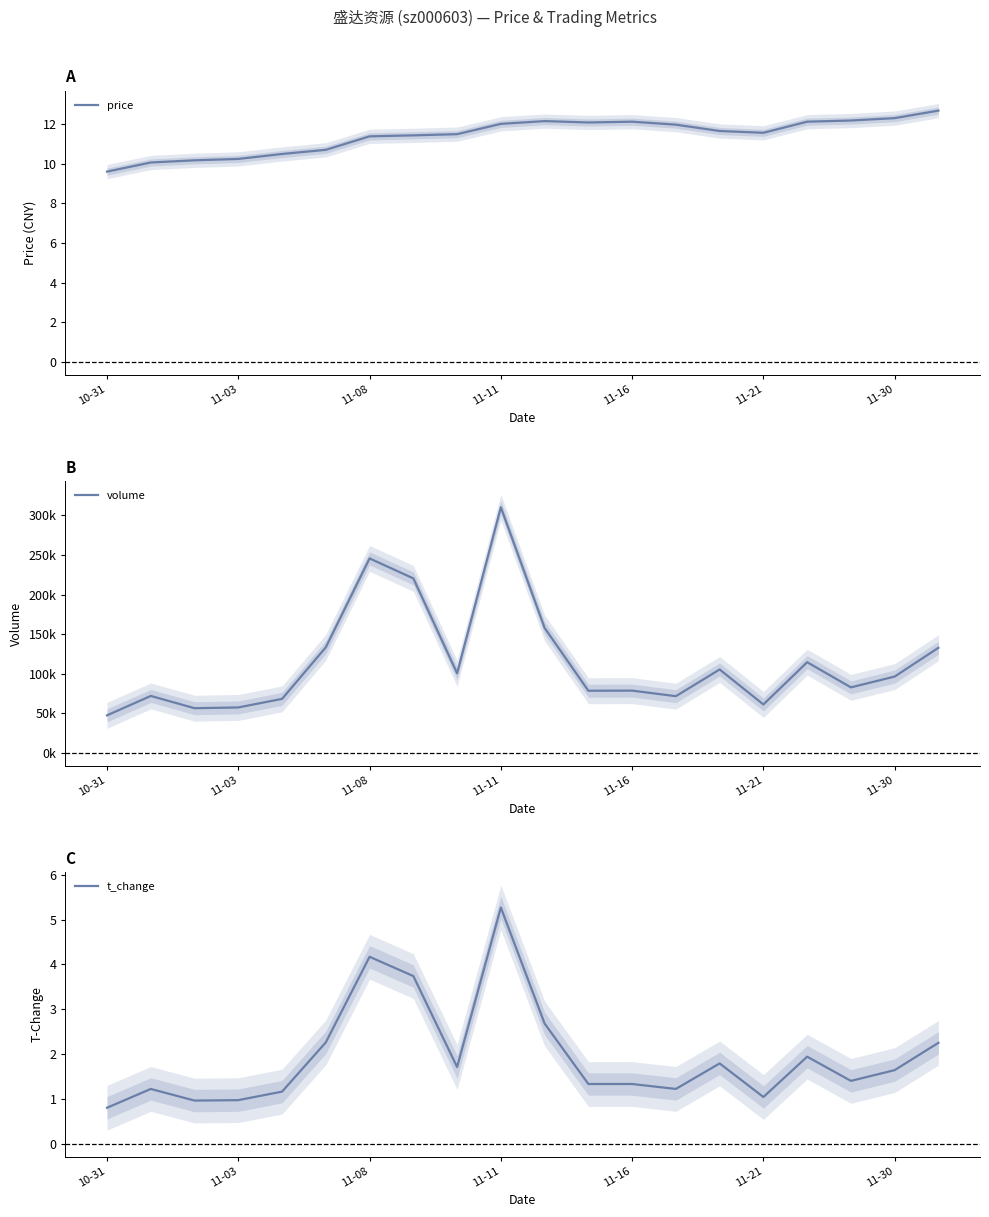

What is the highest value of the t_change series?

5.3